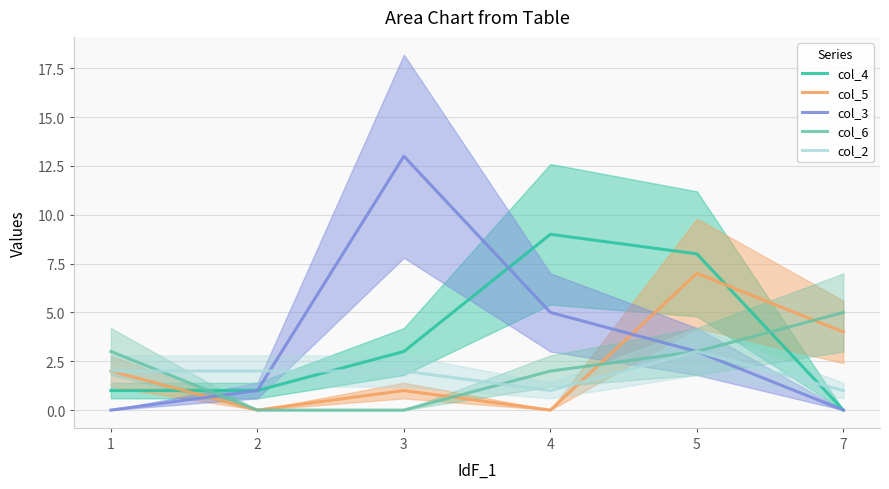

How many values in col_5 are above zero?

4